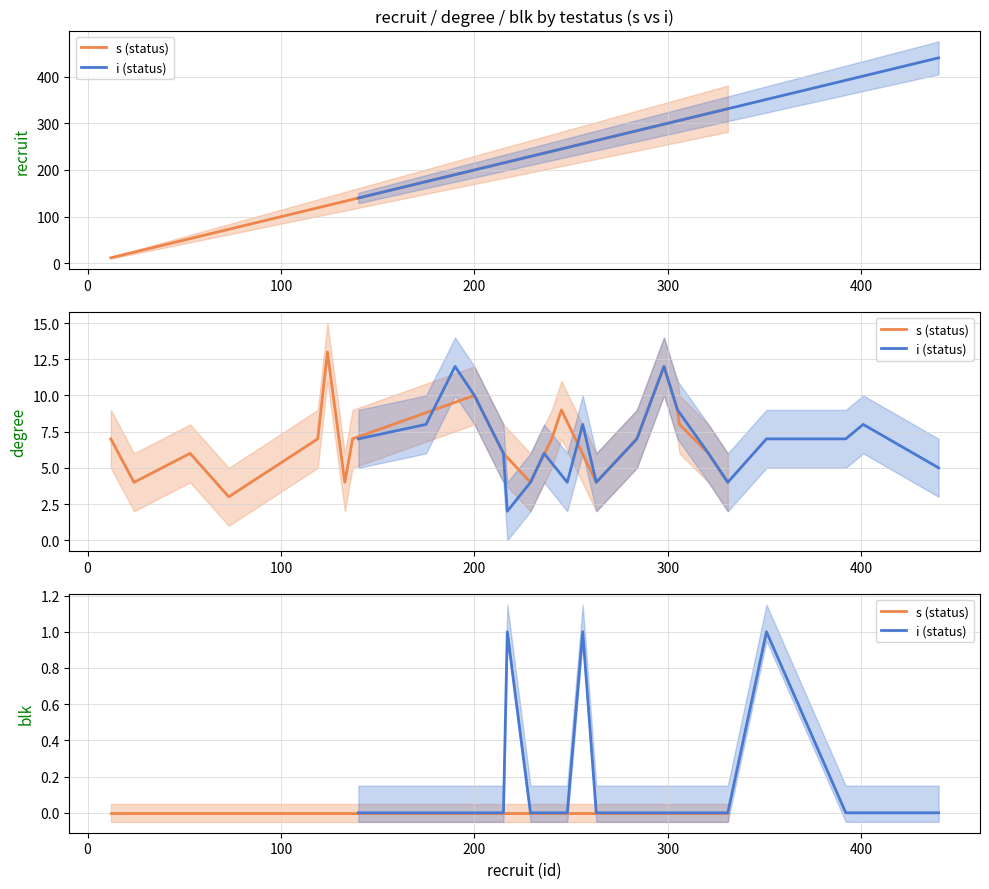

True or false: s (status) and i (status) cross at least once.

False